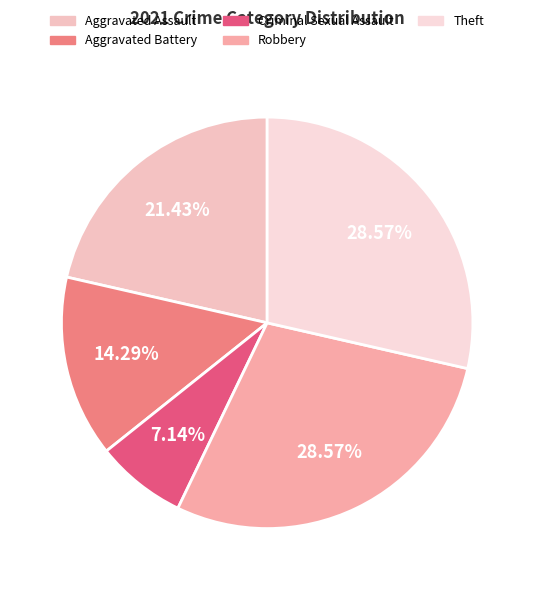

What percentage is the Theft slice, to the nearest percent?

29%